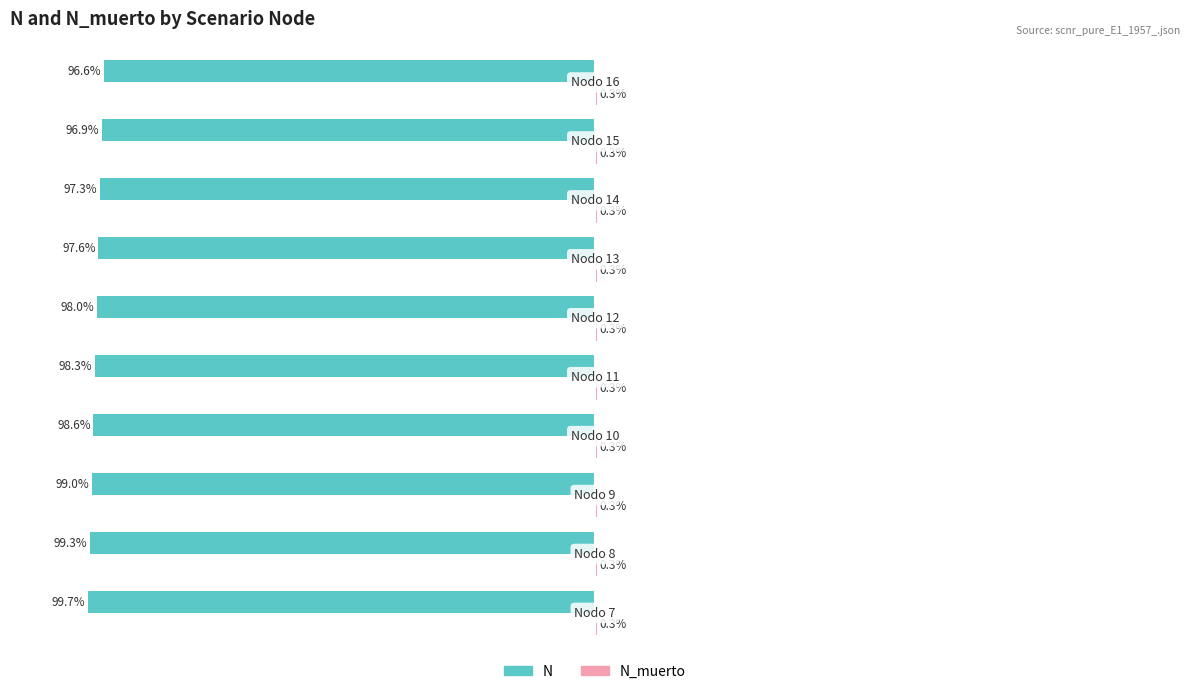

Which series has the largest range (max minus min)?

N